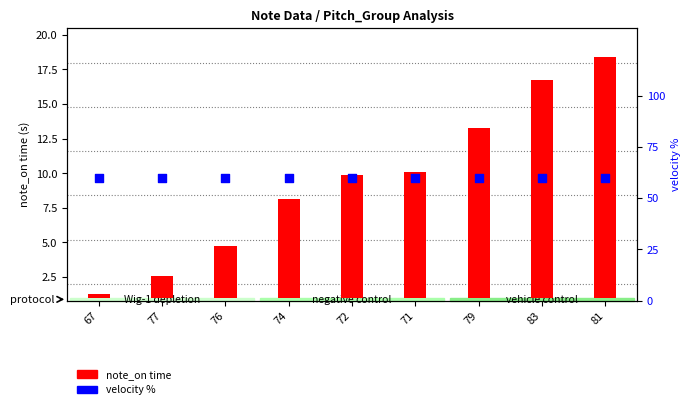

Which series reaches the minimum Y coordinate?

note_on time